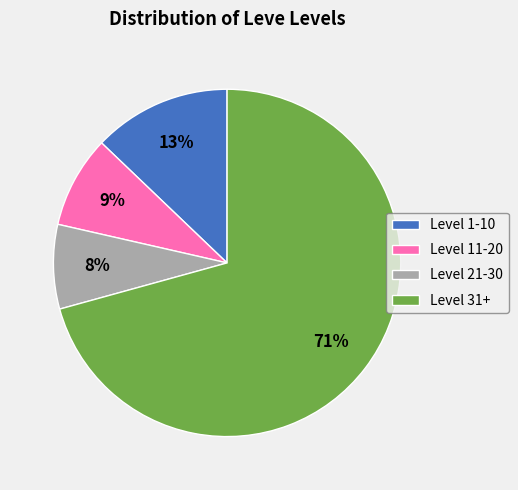

To the nearest percent, what portion does Level 21-30 represent?

8%